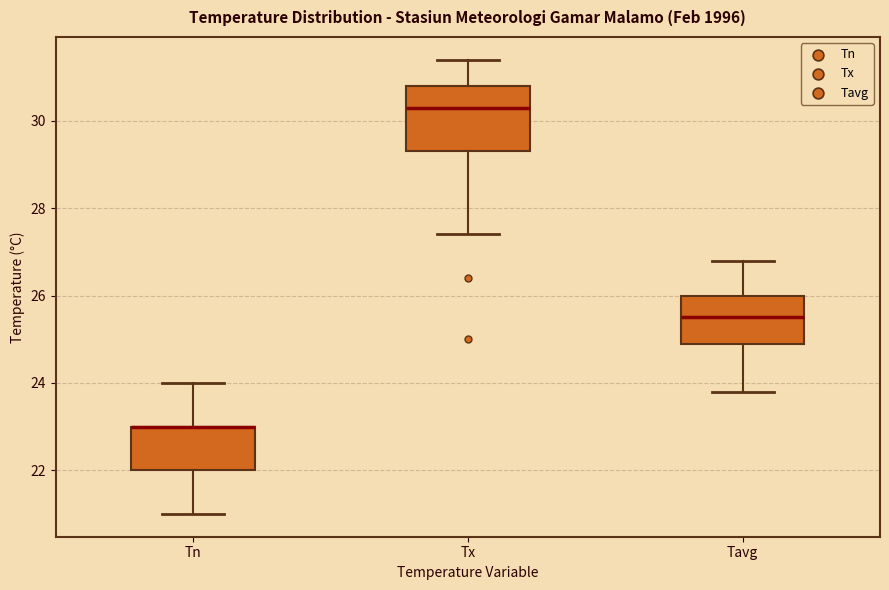

Reading left to right, transcribe this box plot: for each box, give where its median line is, the range the box spans, and where its two whiskers end, as read against the y-axis. The values are not printed on the chart, so give them approximately, as read against the axis.

Tn: median 23.0 (drawn on the box's upper edge), box 22.0 to 23.0, whiskers 21.0 to 24.0
Tx: median 30.4, box 29.4 to 30.8, whiskers 27.4 to 31.4
Tavg: median 25.6, box 25.0 to 26.0, whiskers 23.8 to 26.8